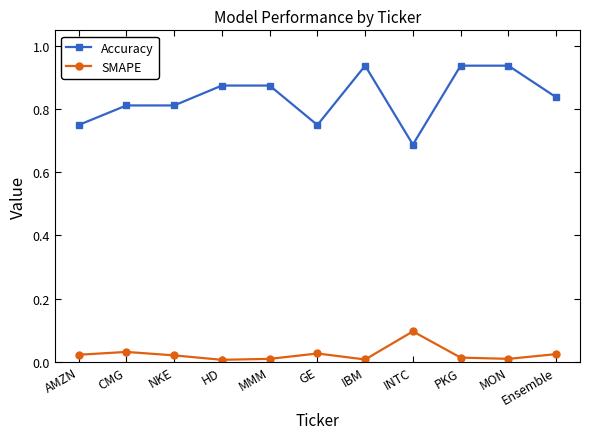

Which series changed the most between HD and GE?

Accuracy